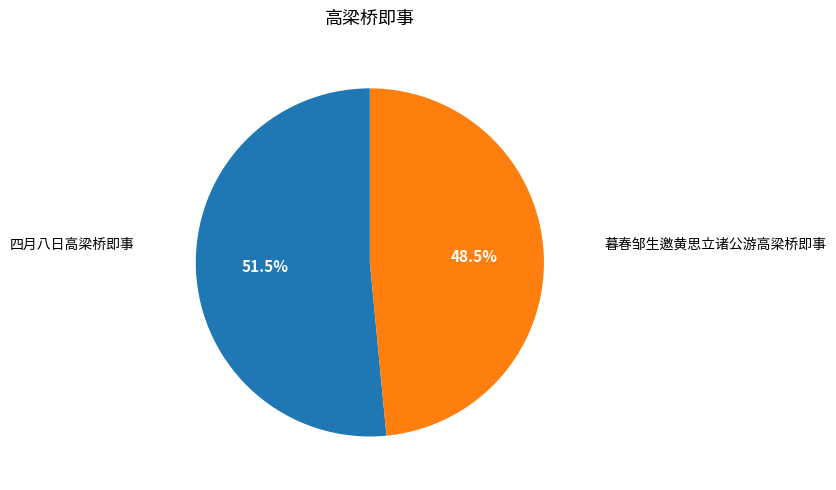

Is there a majority slice in this chart?

Yes